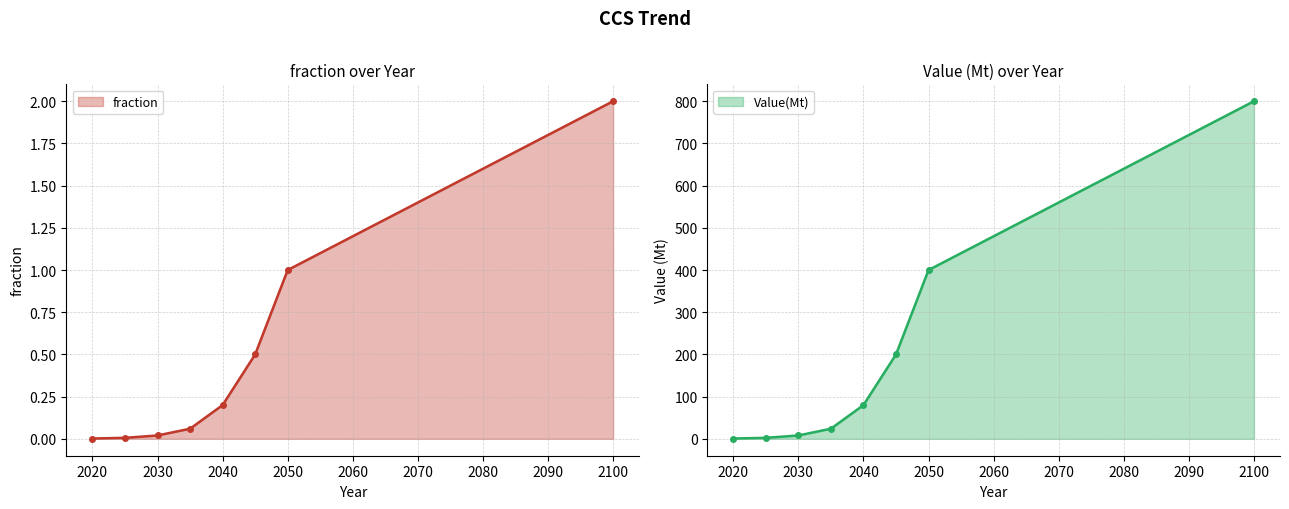

Between 2025 and 2045, which series saw the biggest shift?

fraction